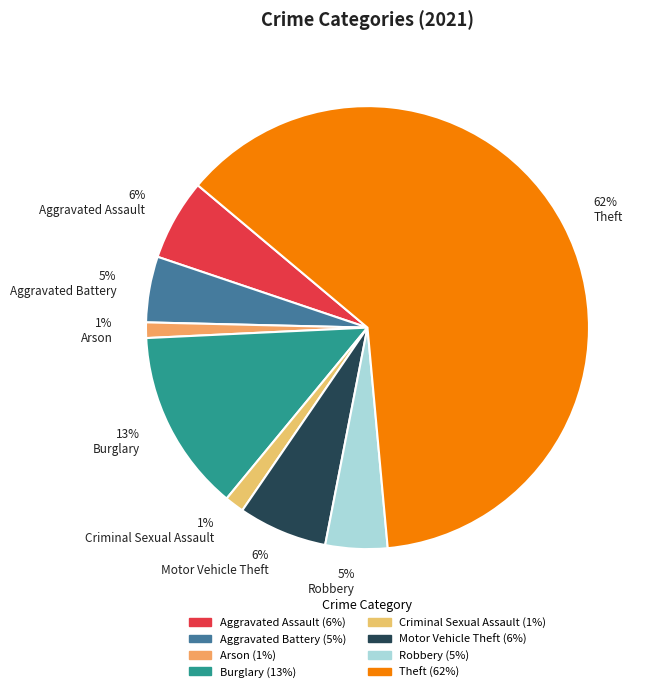

Which category has the biggest portion of the pie?

62% Theft